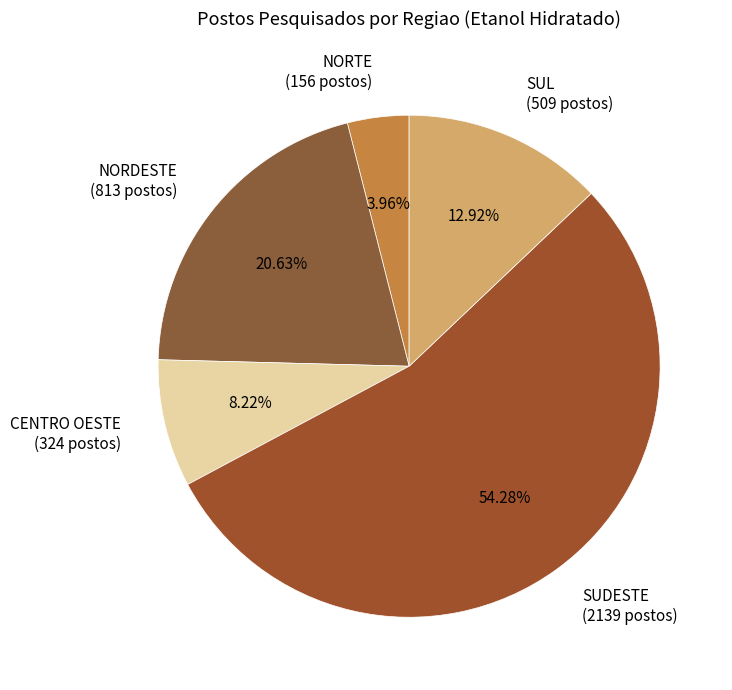

How many slices are in this pie chart?

5